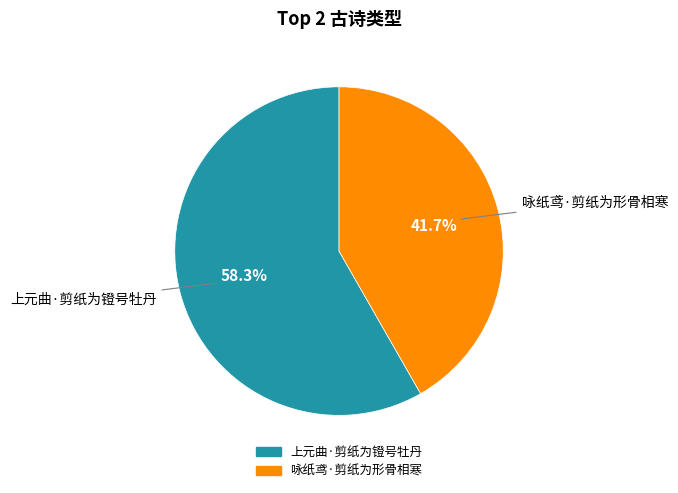

What percentage is the 咏纸鸢·剪纸为形骨相寒 slice, to the nearest percent?

42%